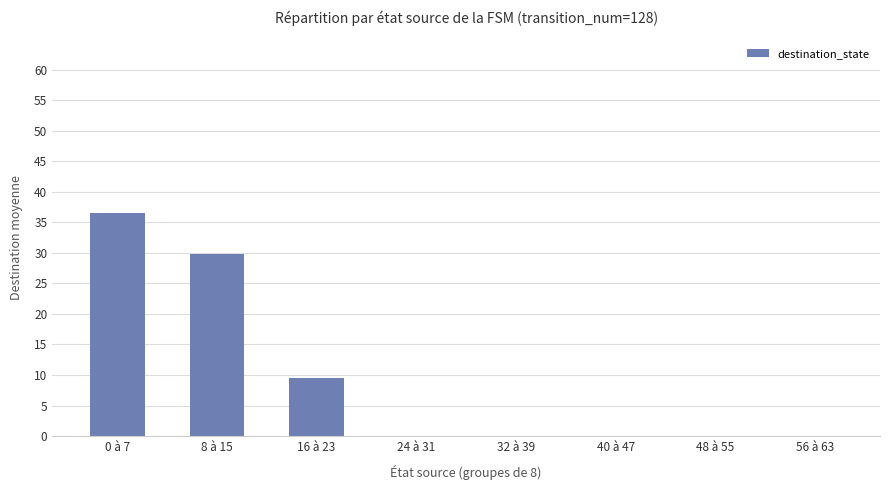

Which label corresponds to the largest value in the chart?

0 à 7